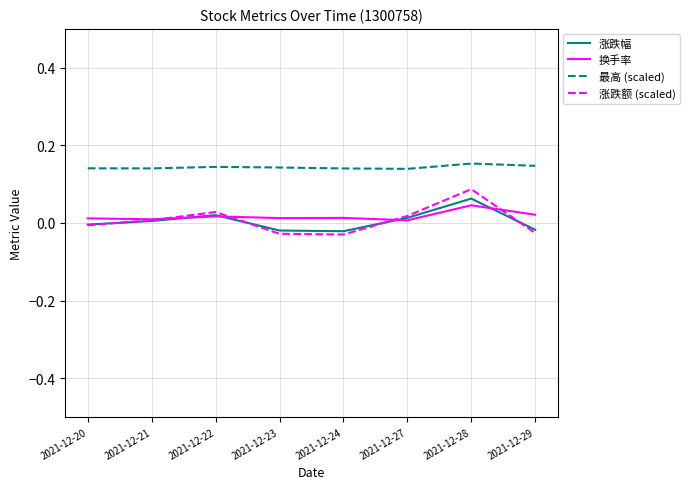

Does the chart display data point markers on the line(s)?

No